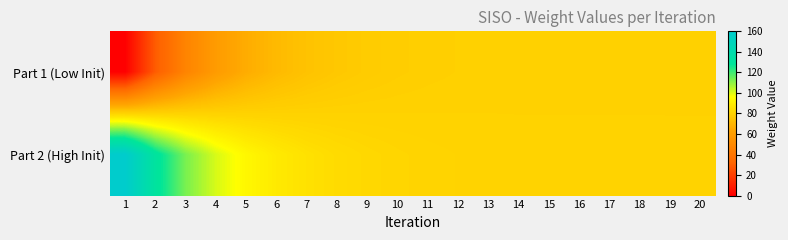

Which label corresponds to the smallest value in the chart?

1